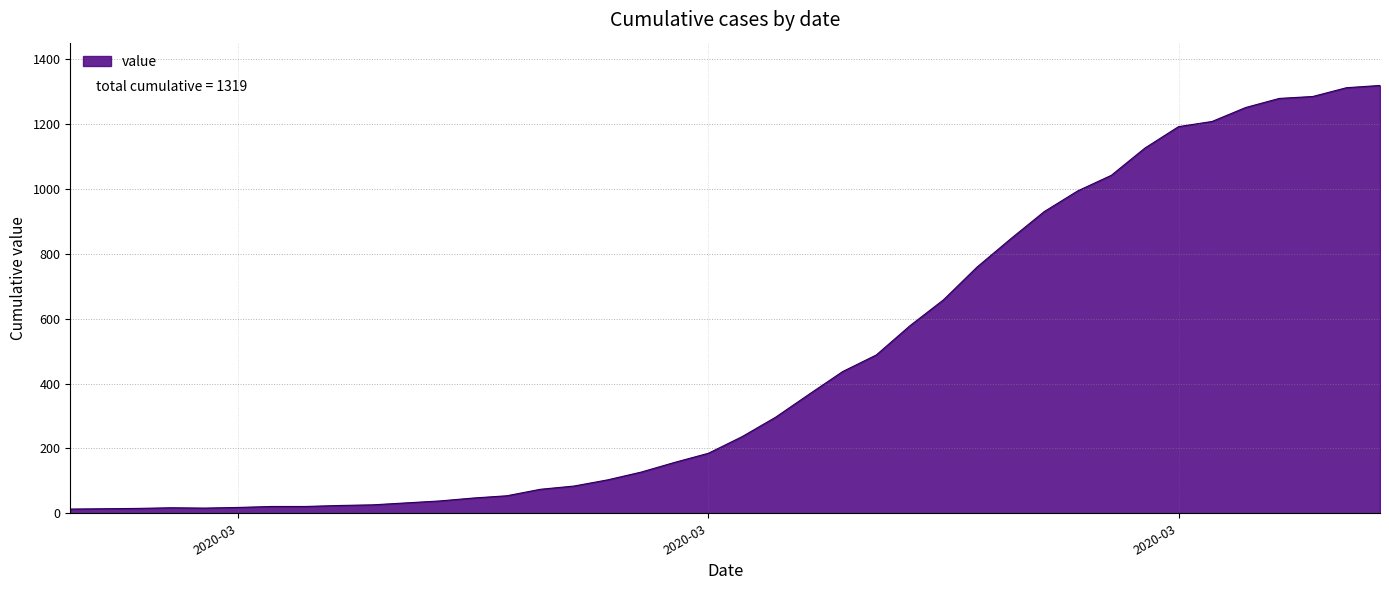

Does the chart display data point markers on the line(s)?

No